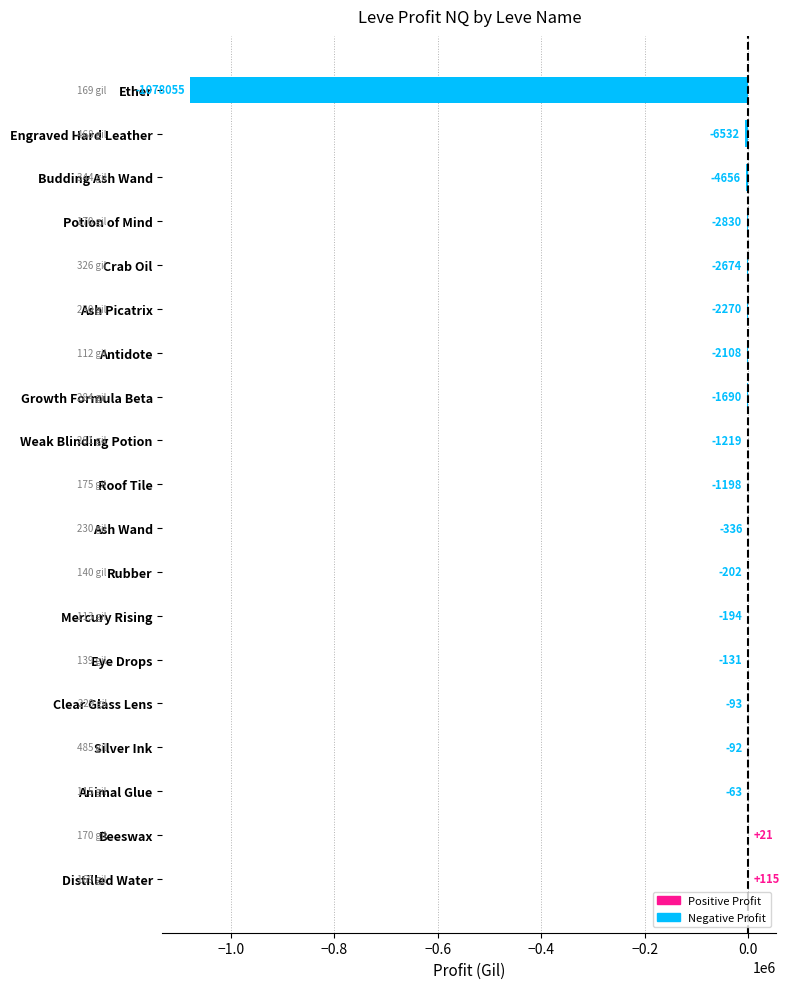

How many data points does each series have?

19